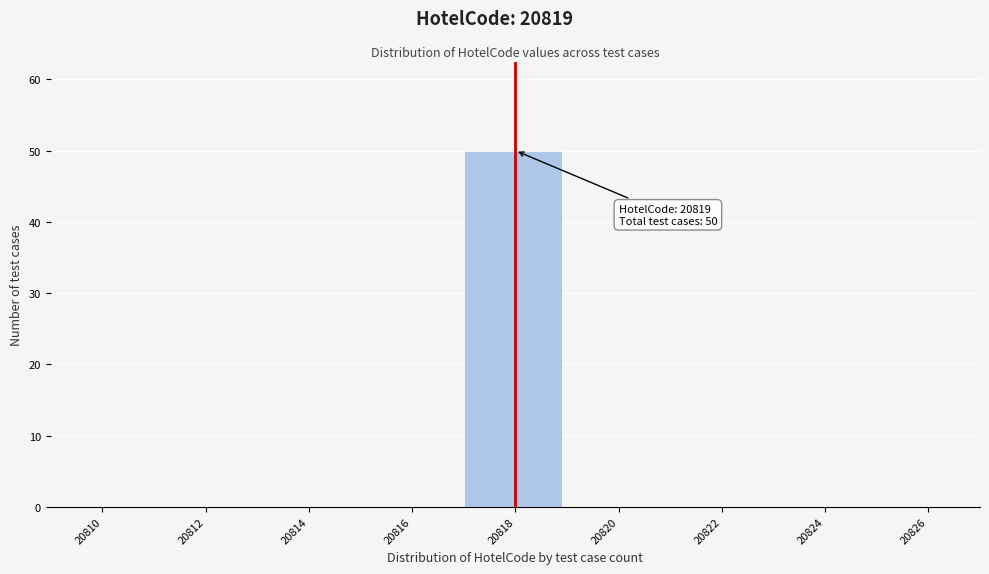

Reading left to right, list all the values displayed in this chart.

20810=0	20812=0	20814=0	20816=0	20818=50	20820=0	20822=0	20824=0	20826=0